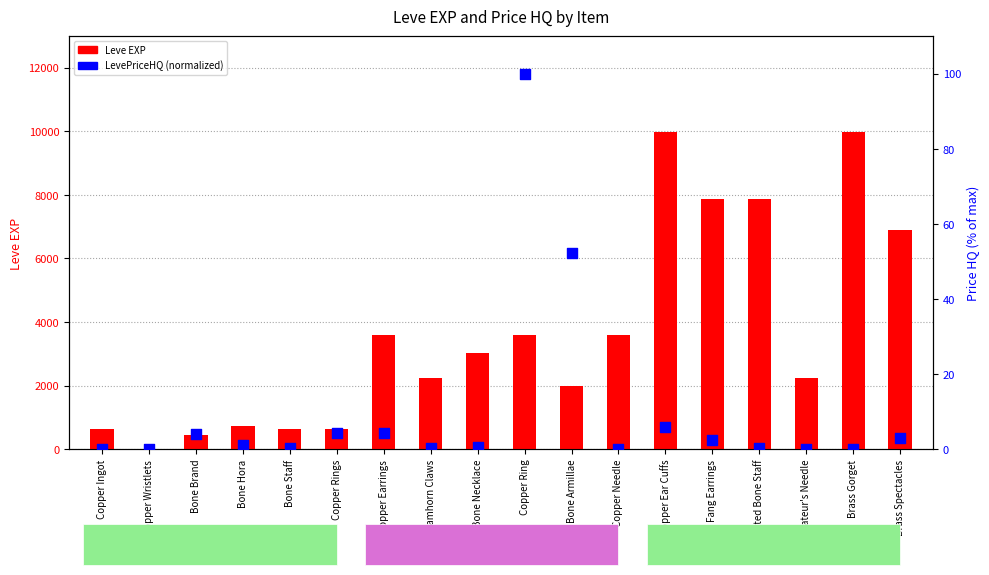

Which series has the largest Y range (max minus min)?

Leve EXP